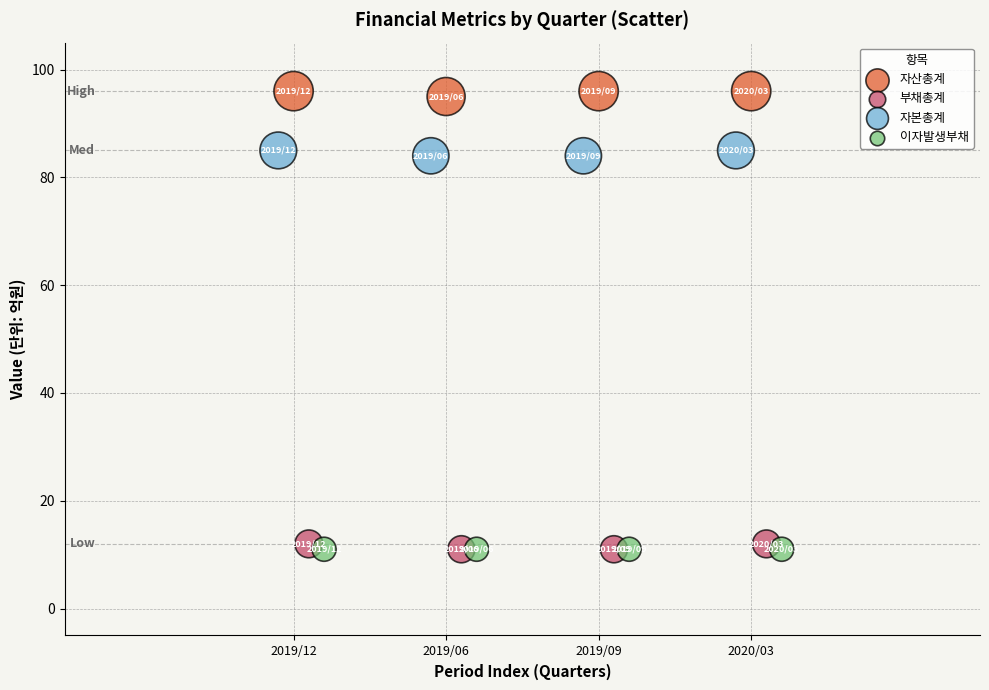

Which series contains the highest Y value?

자산총계